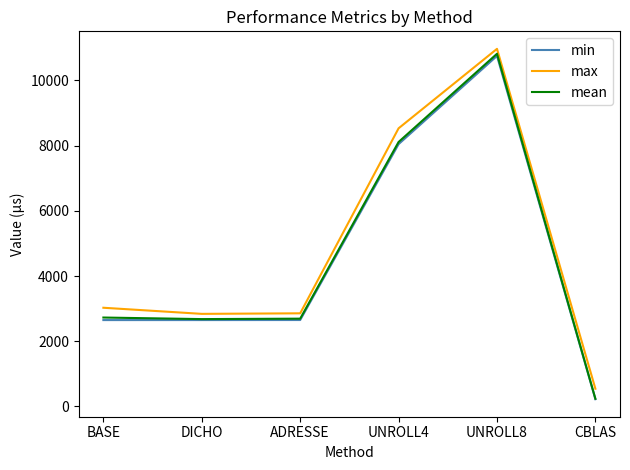

Is the value of mean at UNROLL8 greater than the value of min at BASE?

Yes